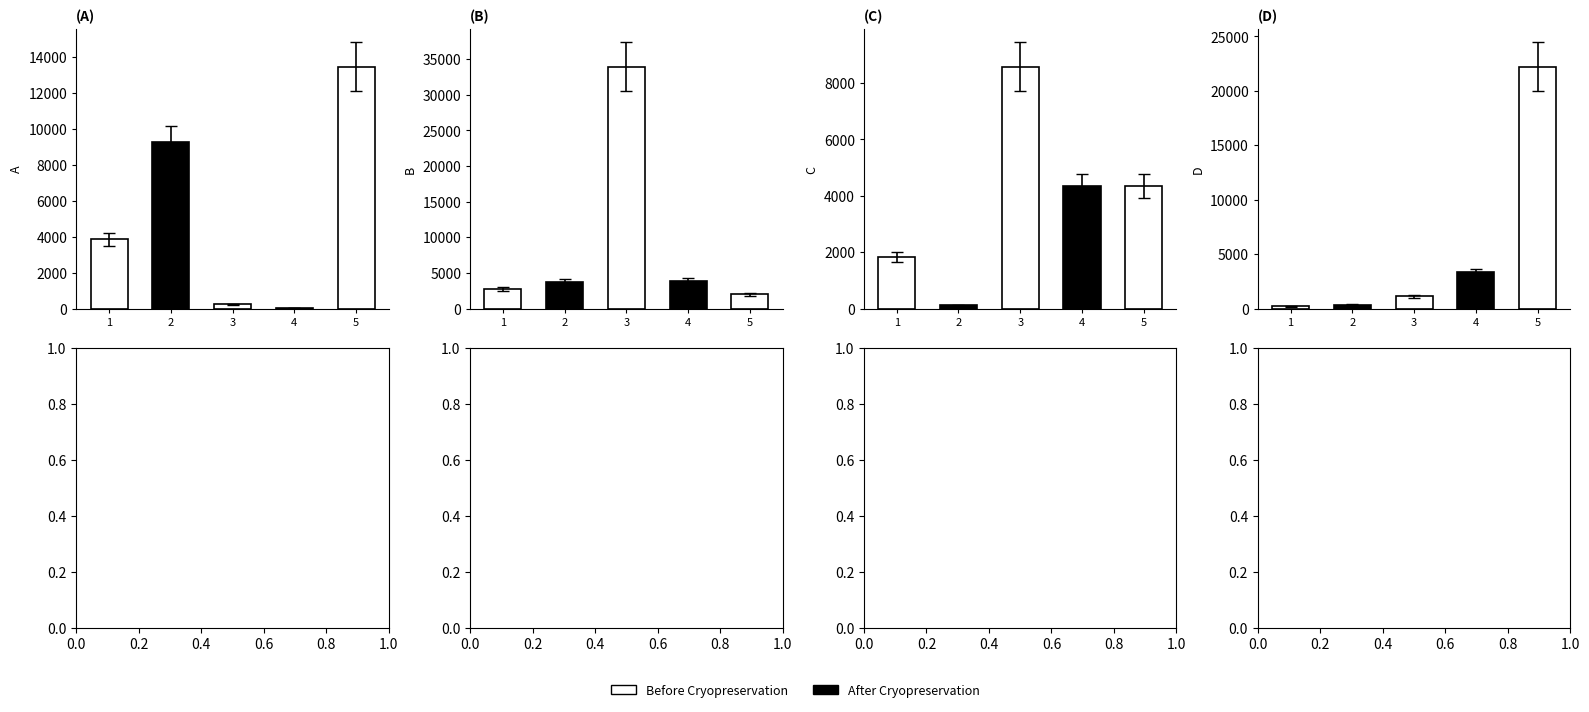

How many values in the D series exceed 1111?

2